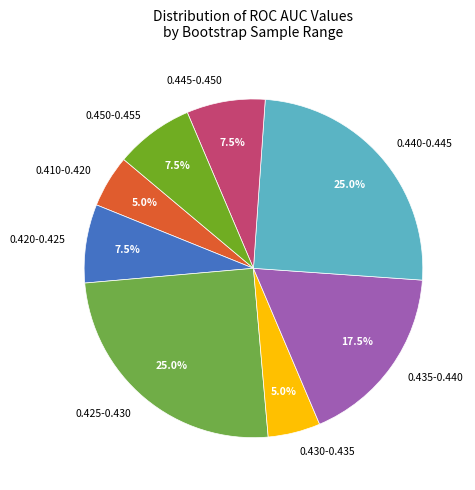

Does 0.440-0.445 represent more than half of the total?

No